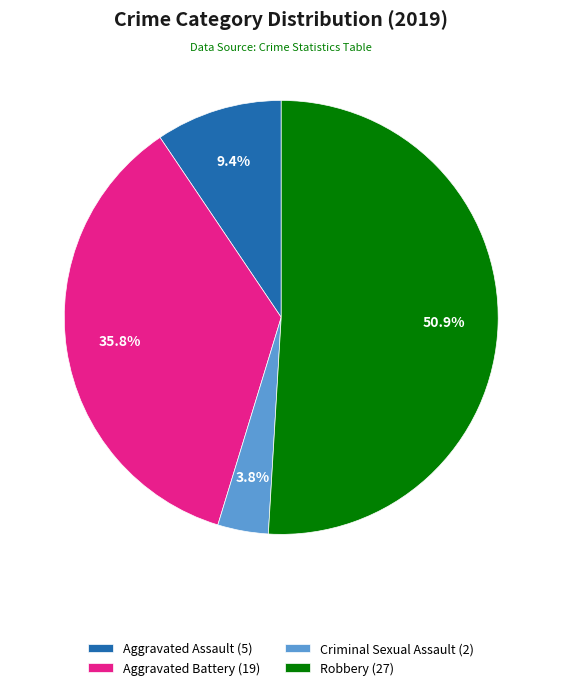

Rank the categories by value from lowest to highest.

Criminal Sexual Assault (2), Aggravated Assault (5), Aggravated Battery (19), Robbery (27)